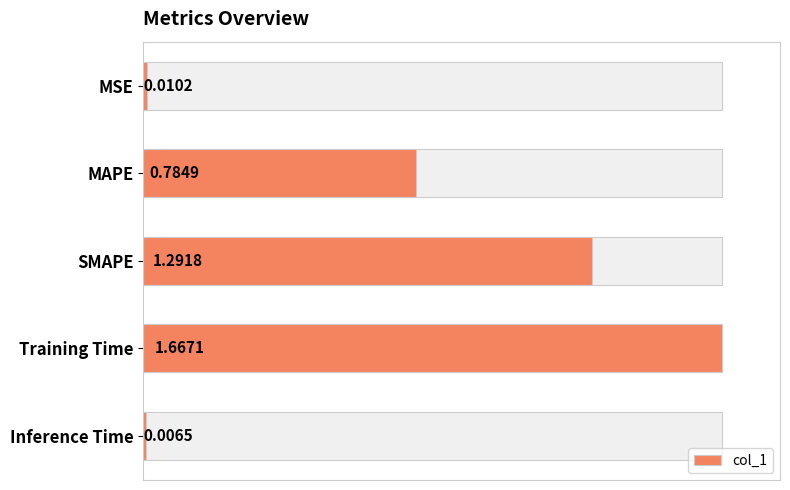

Reading left to right, what are all the values shown in this chart?

0.0	0.8	1.3	1.7	0.0